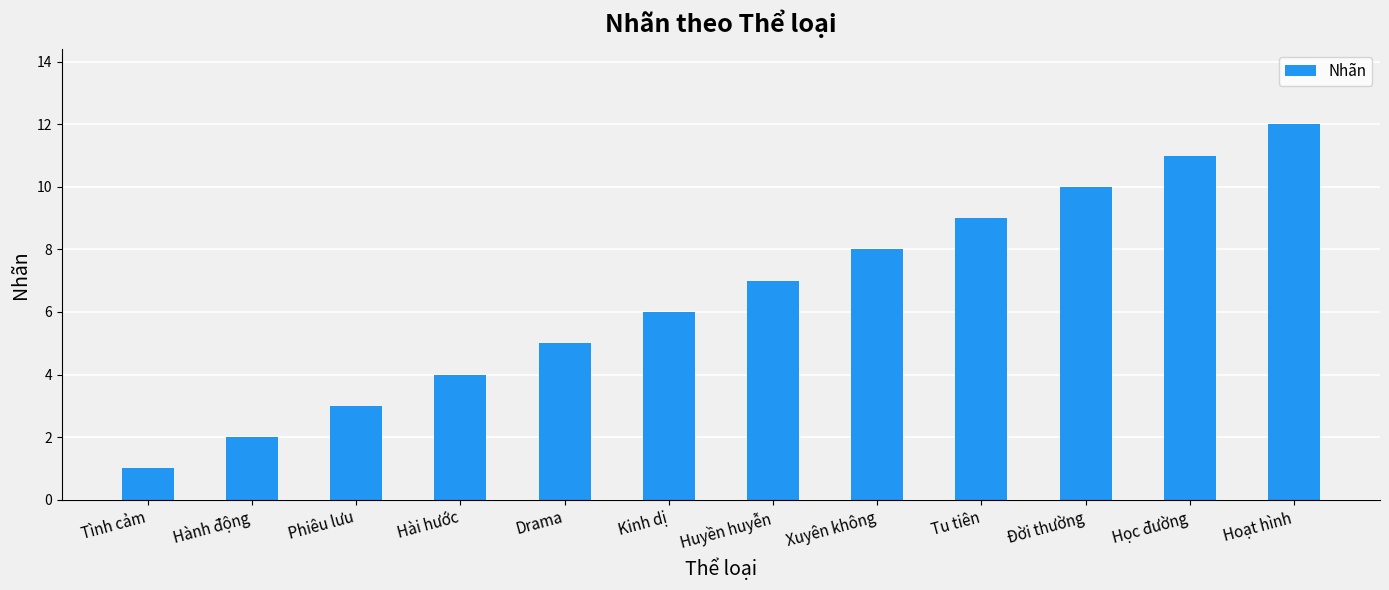

What value does the data have at Tu tiên, to the nearest 10?

10